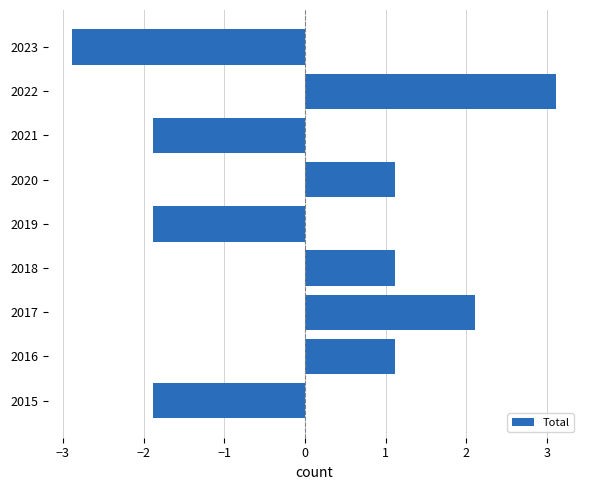

What value does the data have at 2018?

1.1